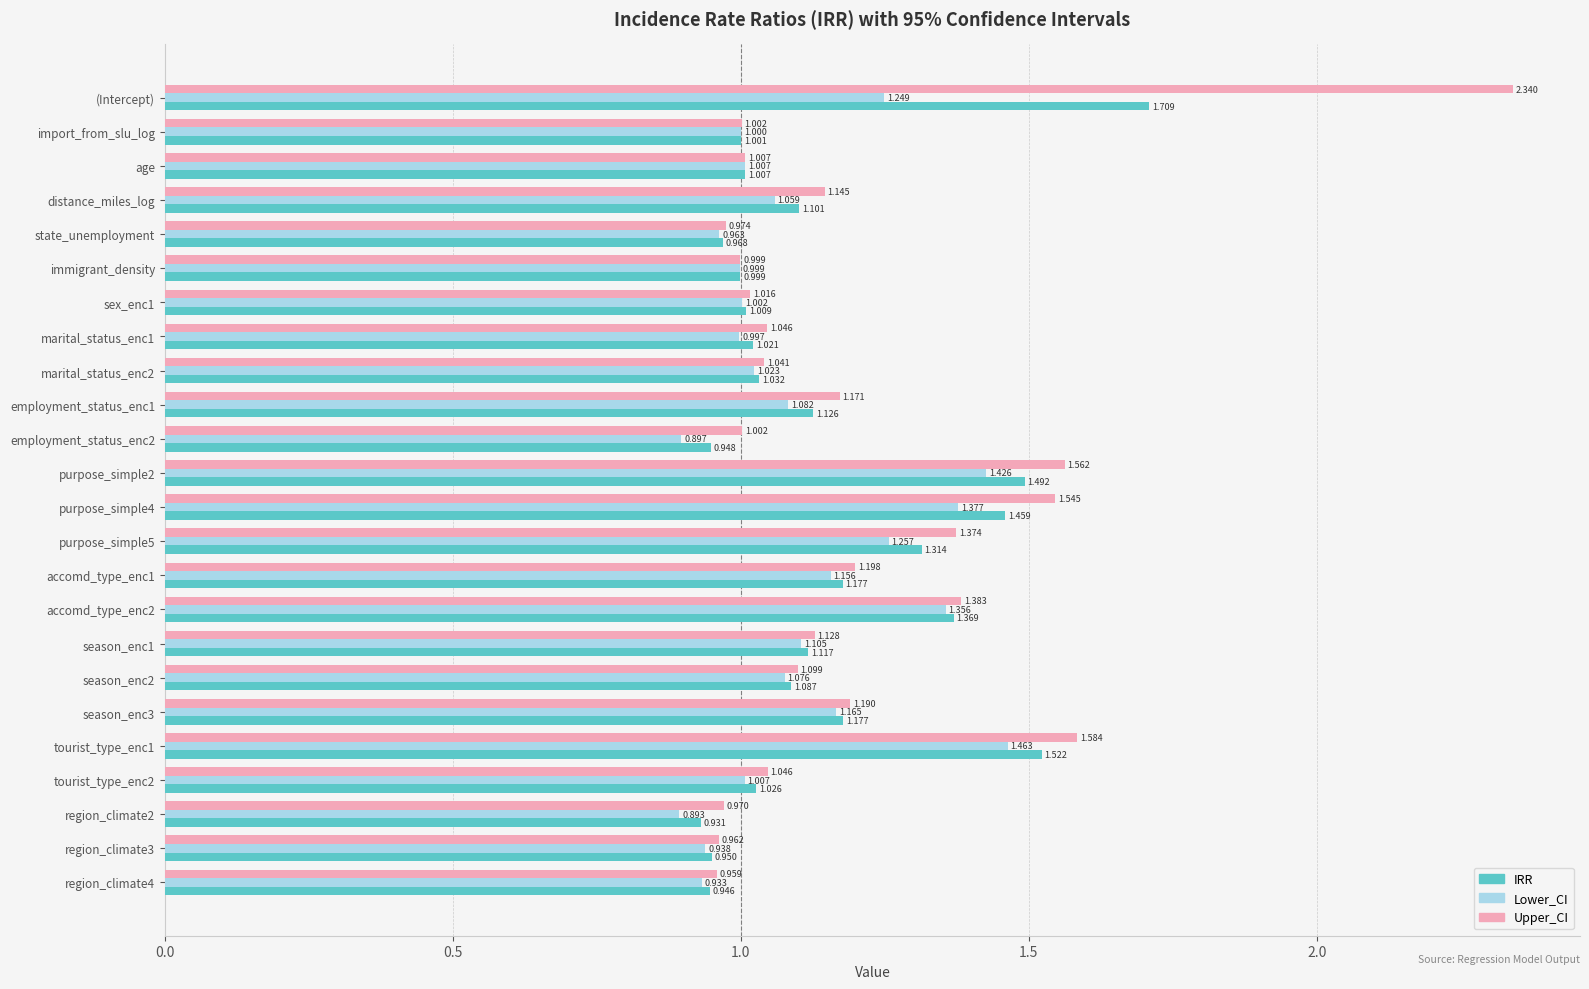

At which label does IRR reach its peak?

(Intercept)